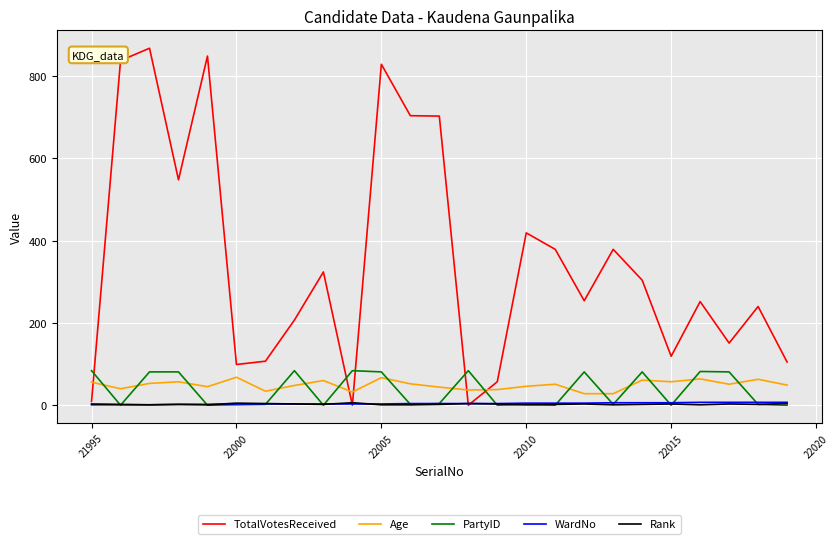

Which series has the largest total across all categories?

TotalVotesReceived